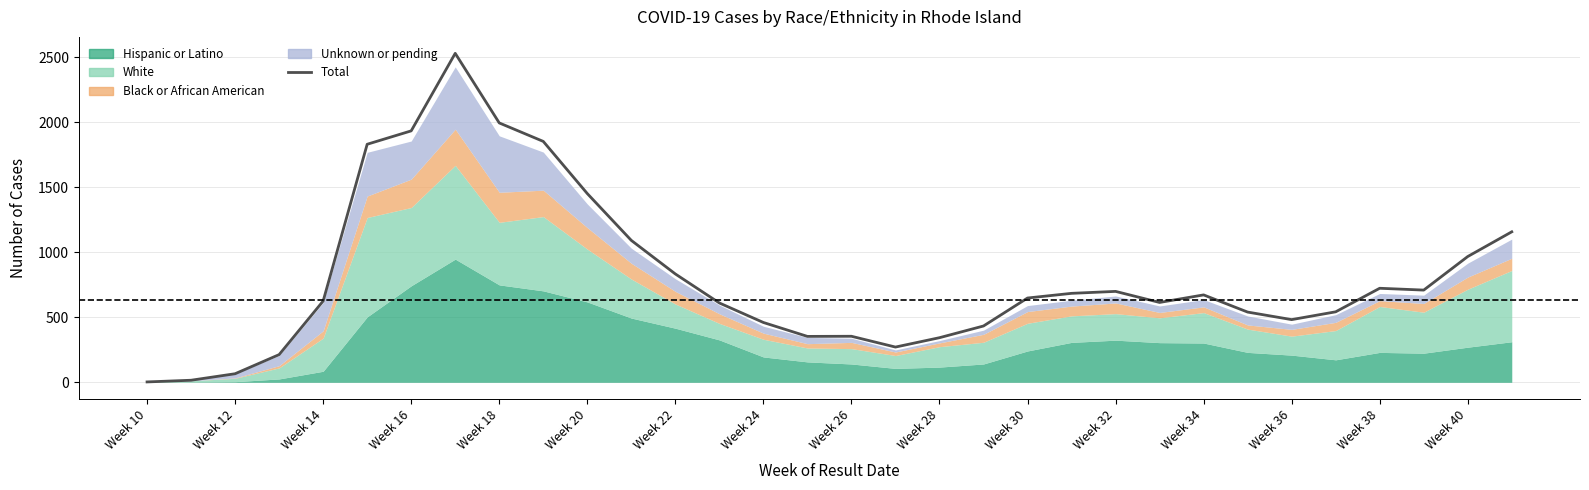

How many points are higher than both their immediate neighbors (excluding endpoints)?

5